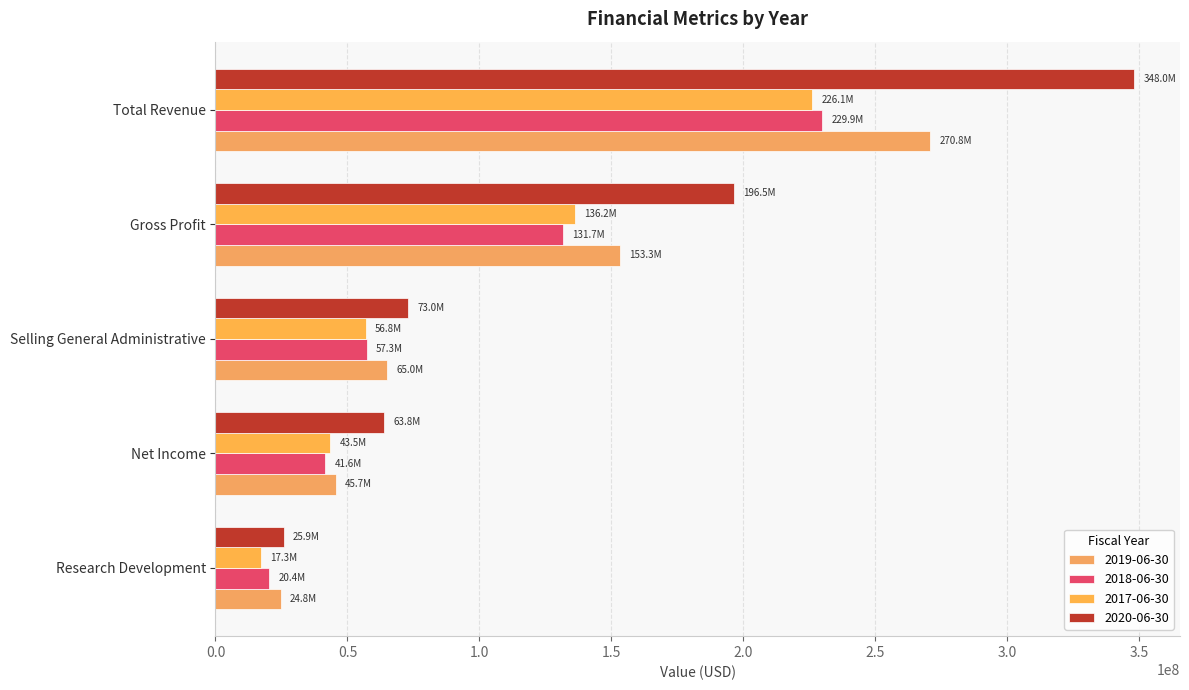

What is the minimum value shown in the chart?

17280000